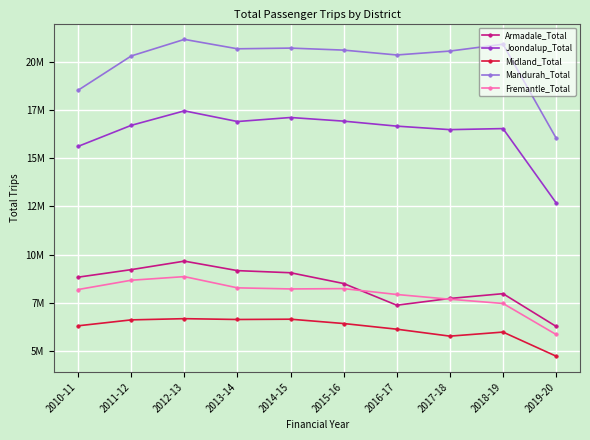

What is the difference between the Joondalup_Total values at 2011-12 and 2019-20?

4013258